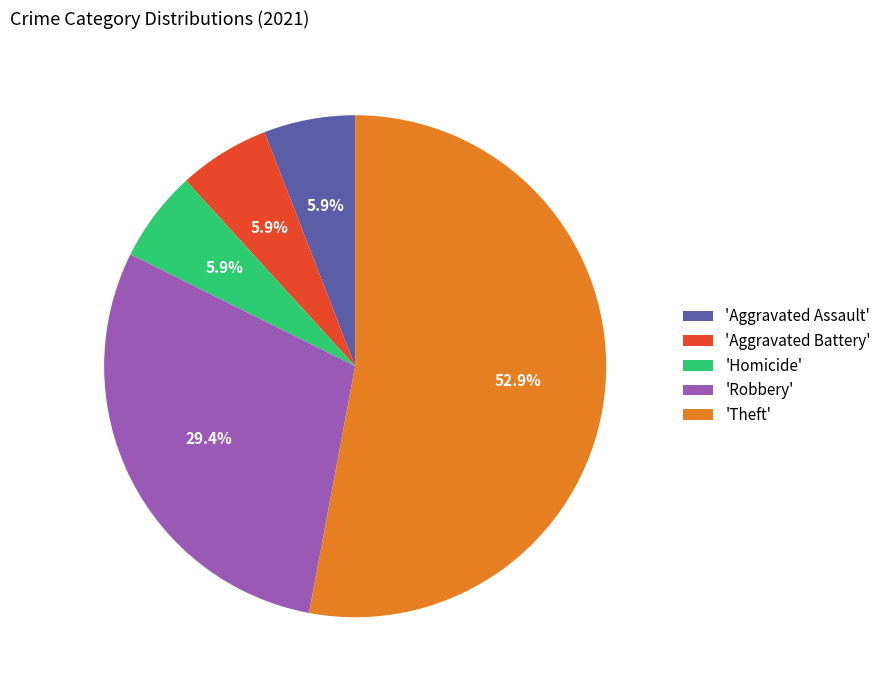

Approximately how many times larger is the value at 'Aggravated Assault' compared to 'Aggravated Battery'?

1.0